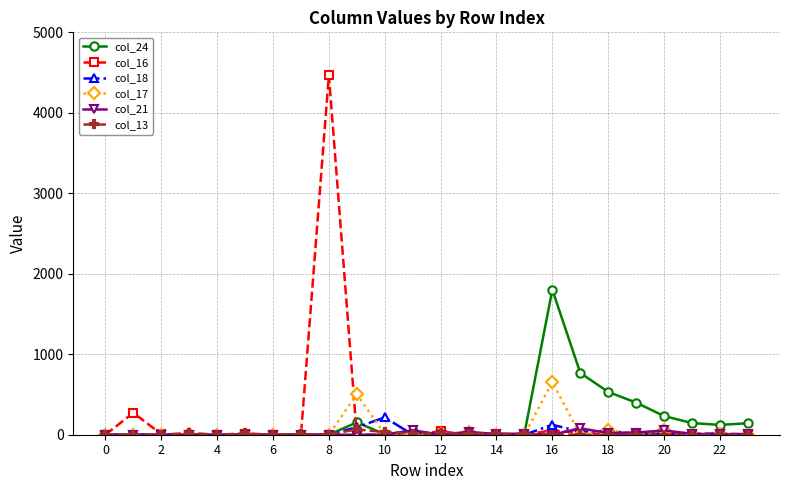

What is the greatest value displayed?

4469